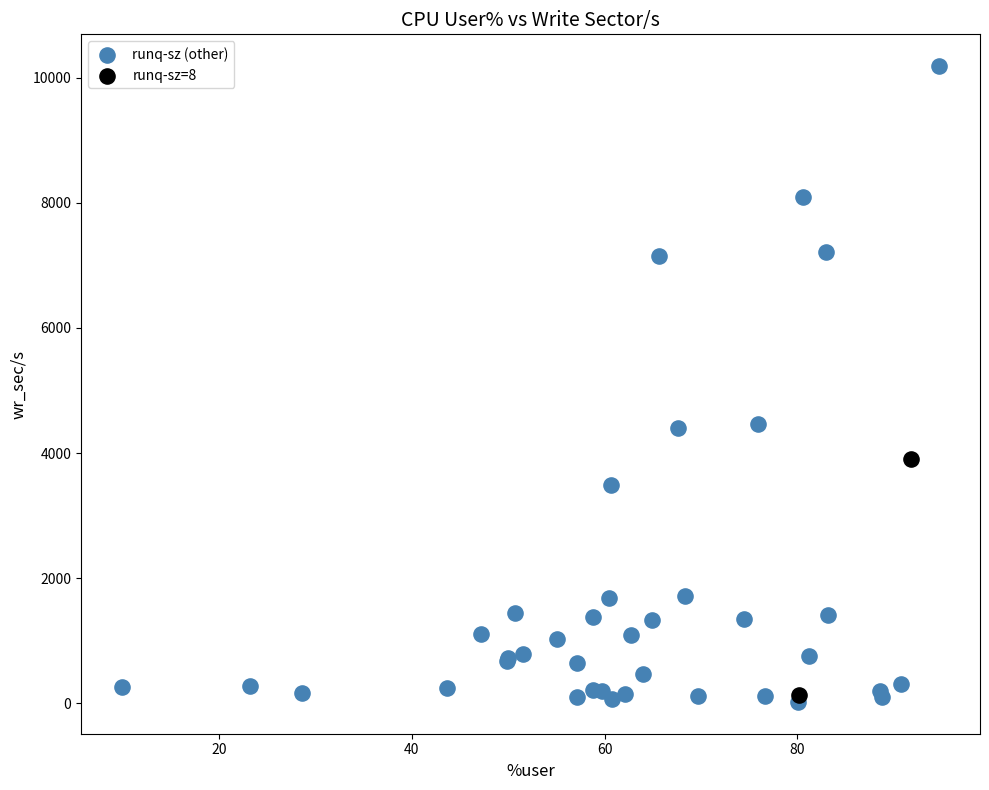

What are all the series names shown in the legend?

runq-sz (other), runq-sz=8